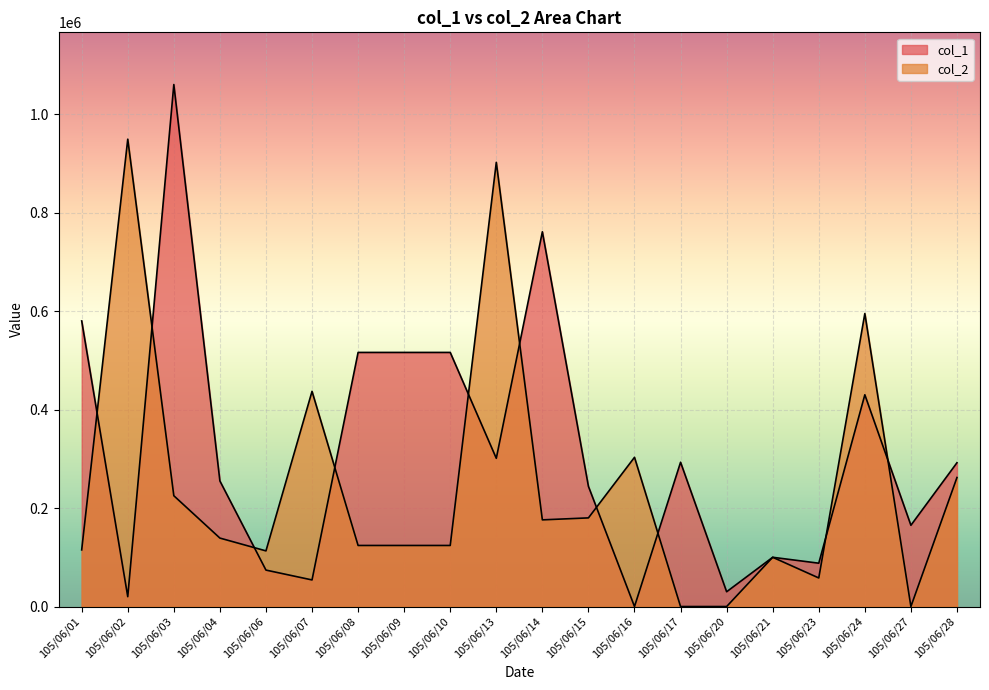

At how many categories does at least one series exceed 758983?

4